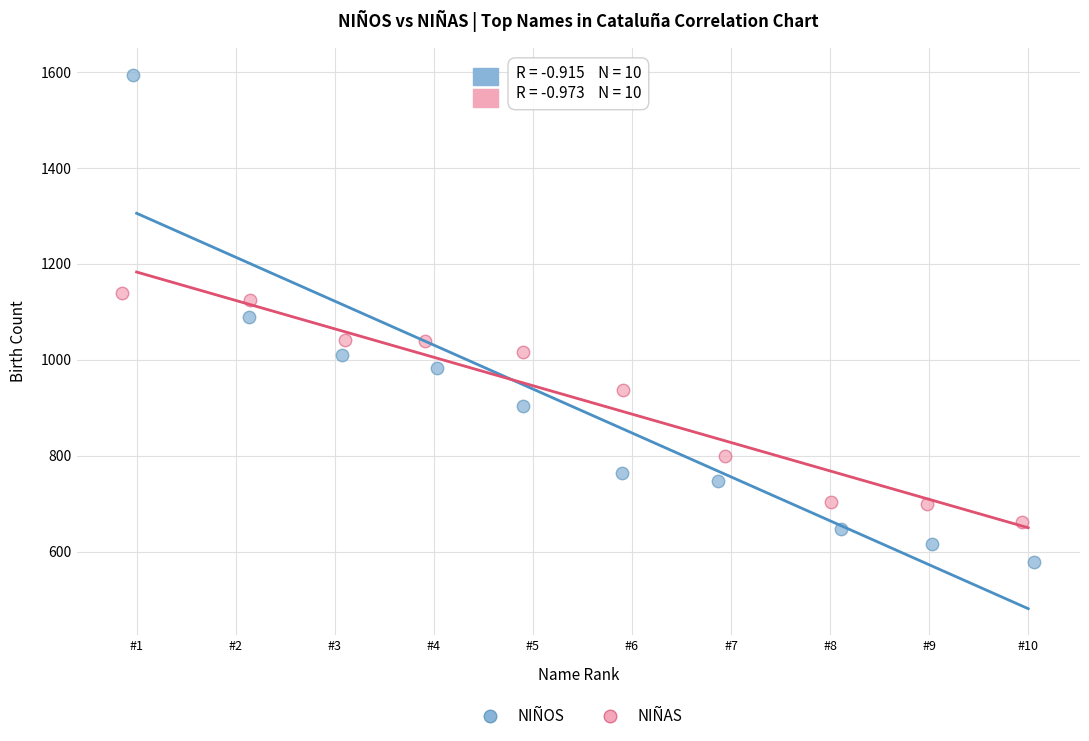

Which series contains the lowest Y value?

NIÑOS